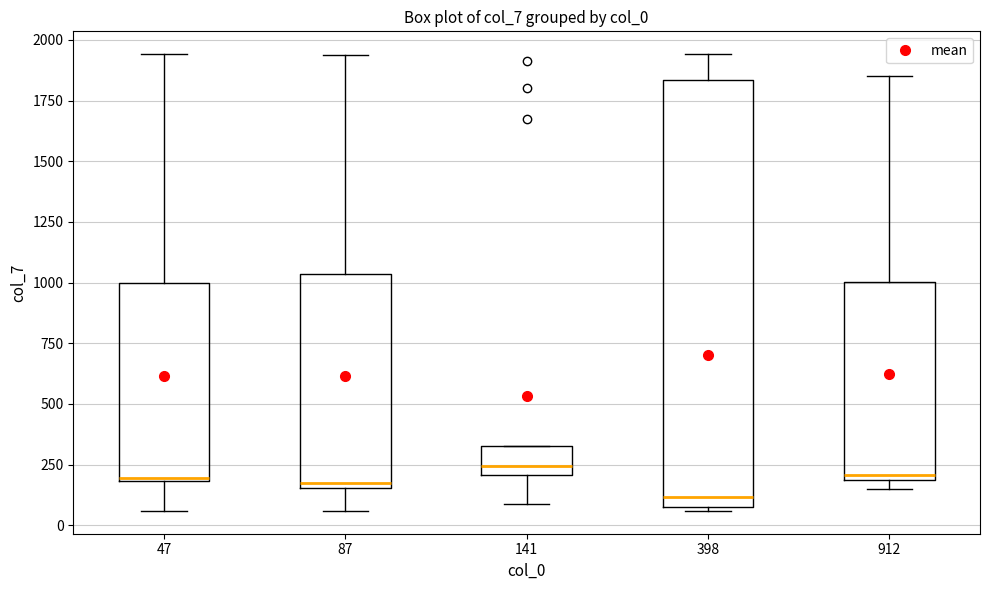

Comparing the boxes themselves (not the whiskers), which one is the tallest?

398